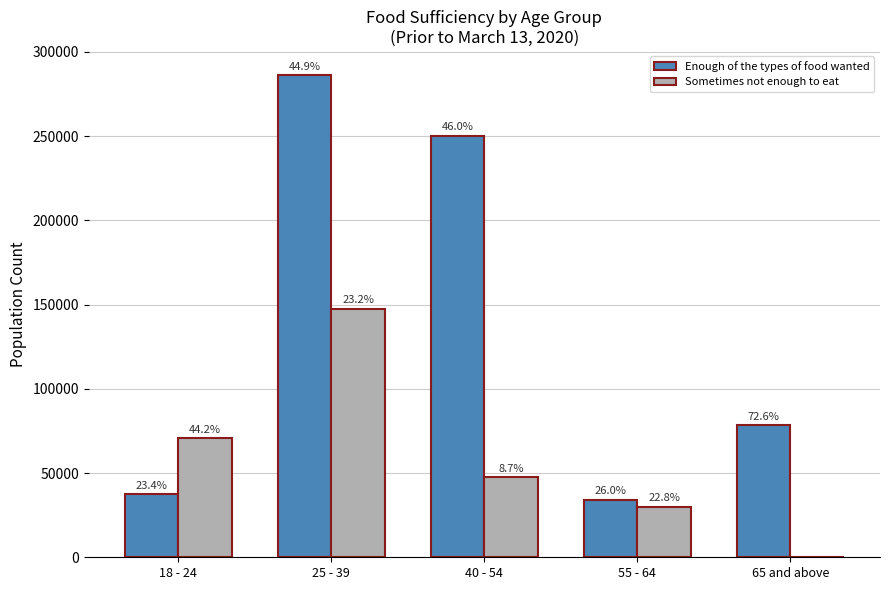

What are all the series names shown in the legend?

Enough of the types of food wanted, Sometimes not enough to eat